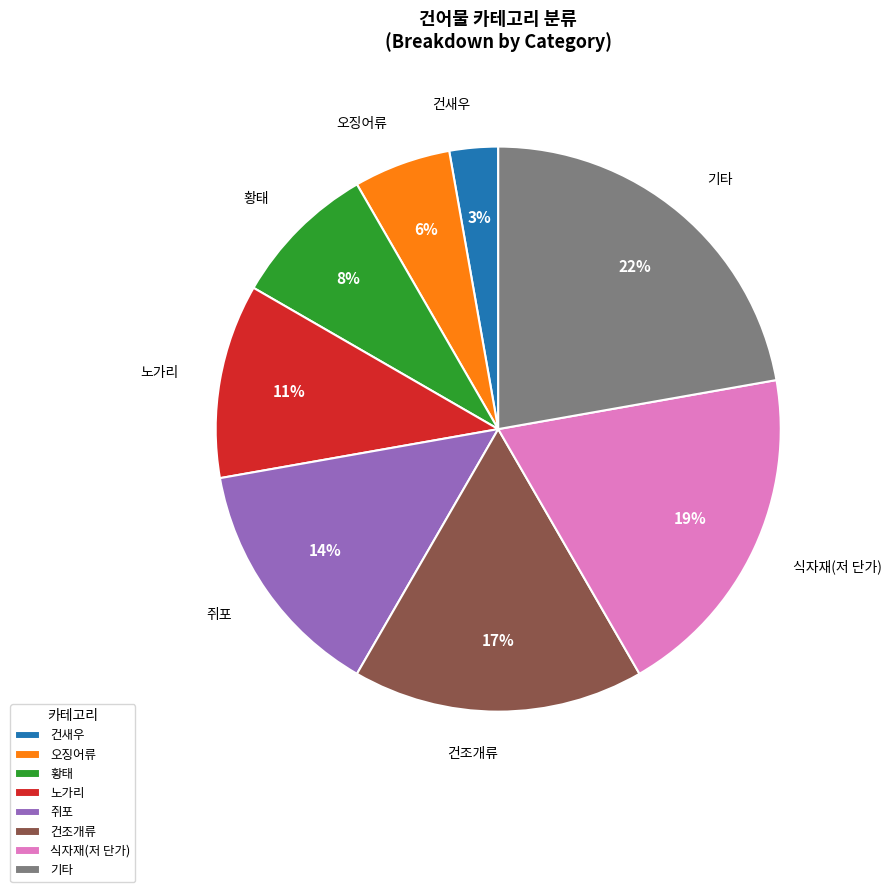

Is there any slice that represents more than half of the pie?

No